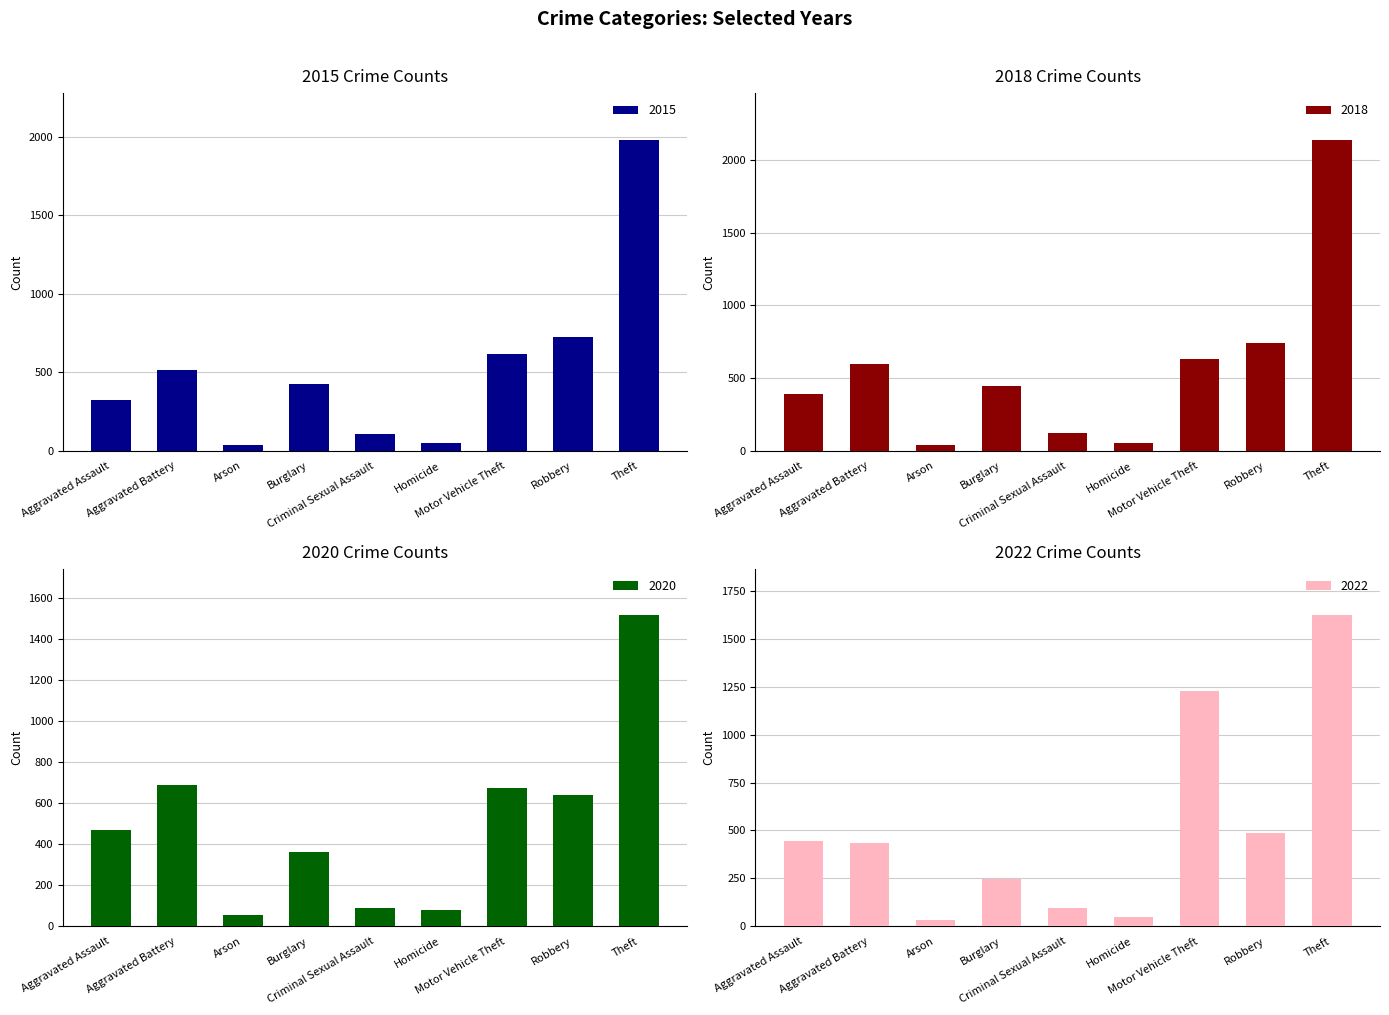

How many bars are there in total?

36